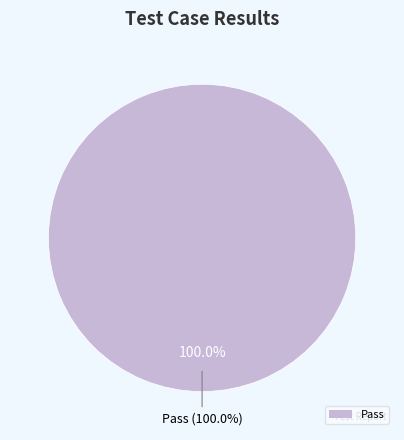

What is the majority slice?

Pass